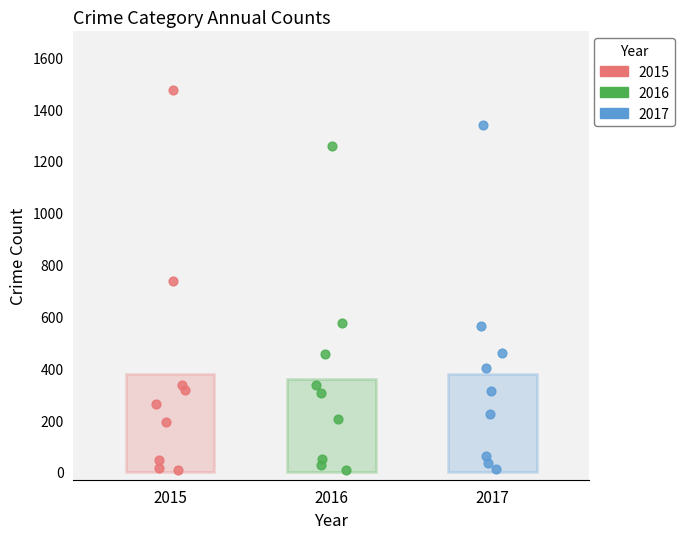

Which series has the widest spread of Y values?

2015